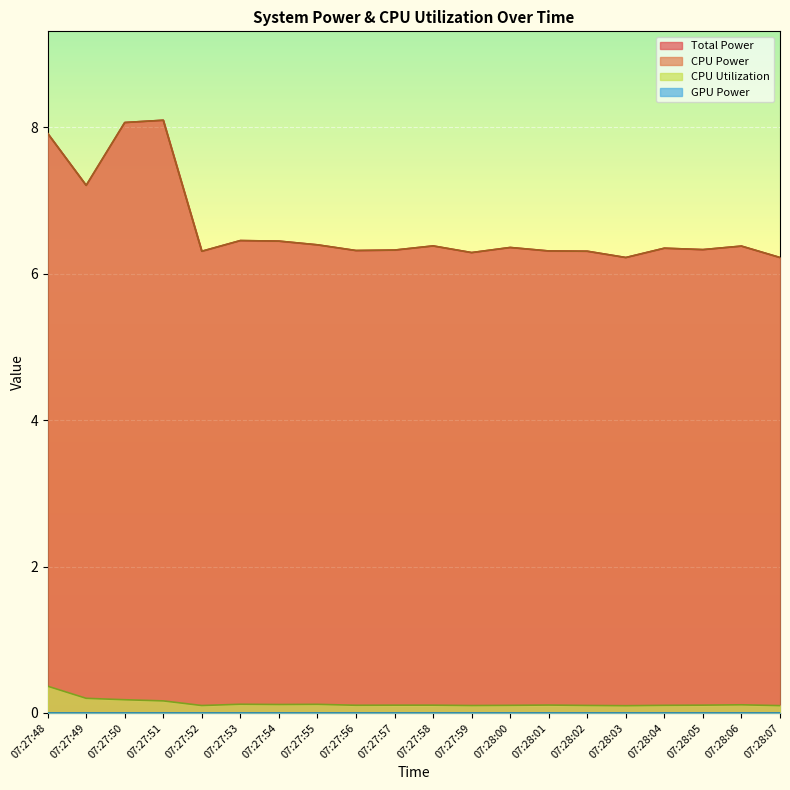

Does the chart display data point markers on the line(s)?

No